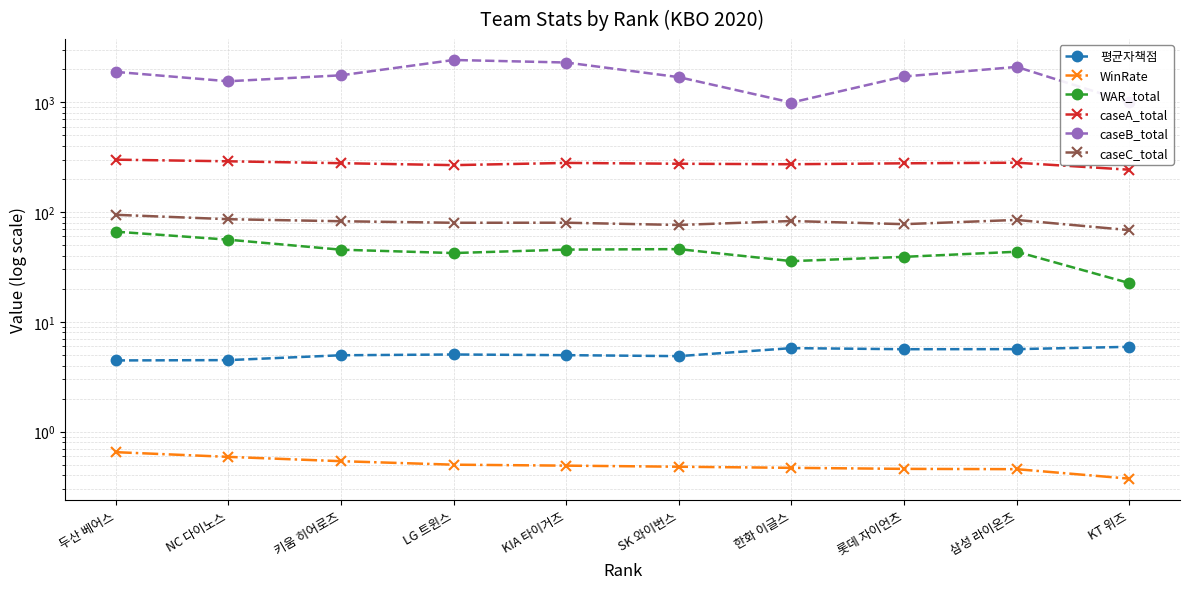

What is the value of the caseB_total point at the 5th from the left?

2298.5